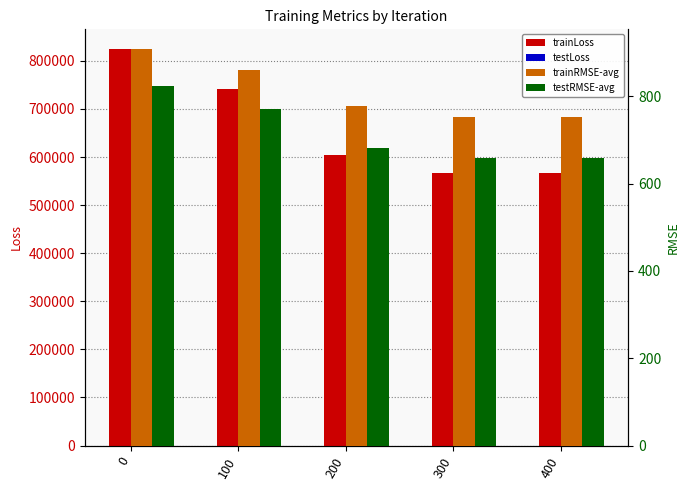

What is the total value across all series at 200?

1070808.6